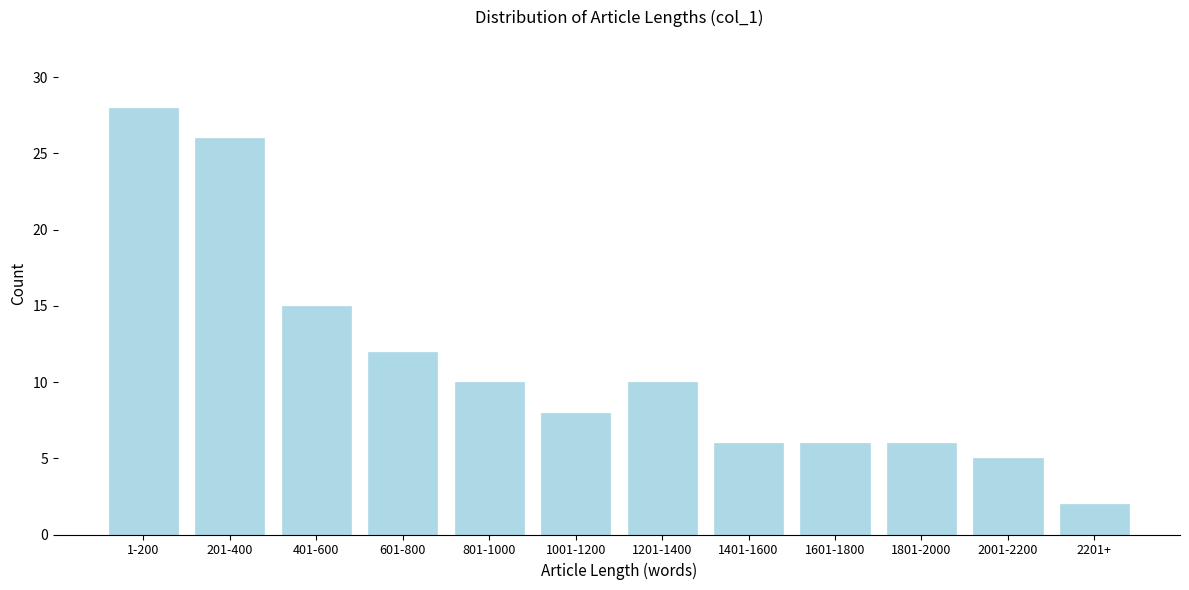

Reading left to right, what are all the values shown in this chart?

1-200=28	201-400=26	401-600=15	601-800=12	801-1000=10	1001-1200=8	1201-1400=10	1401-1600=6	1601-1800=6	1801-2000=6	2001-2200=5	2201+=2